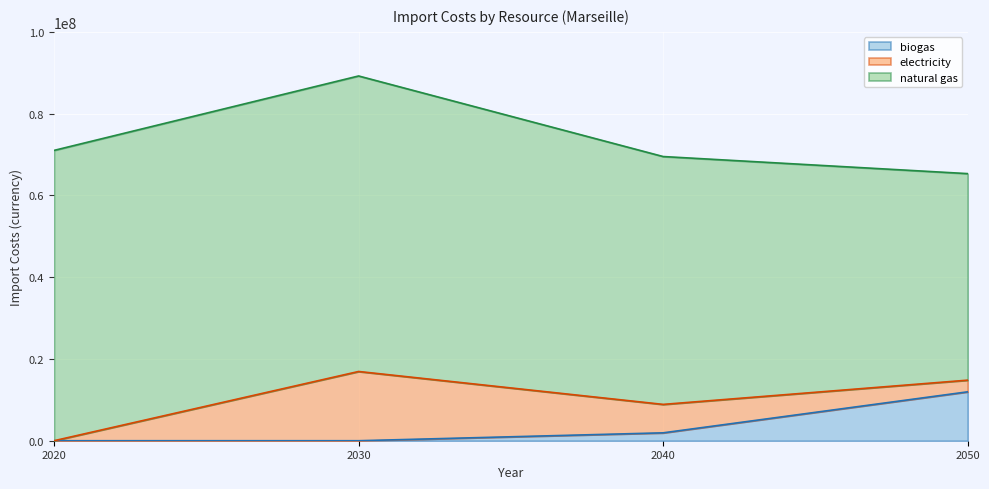

Which label corresponds to the smallest value in the chart?

2020